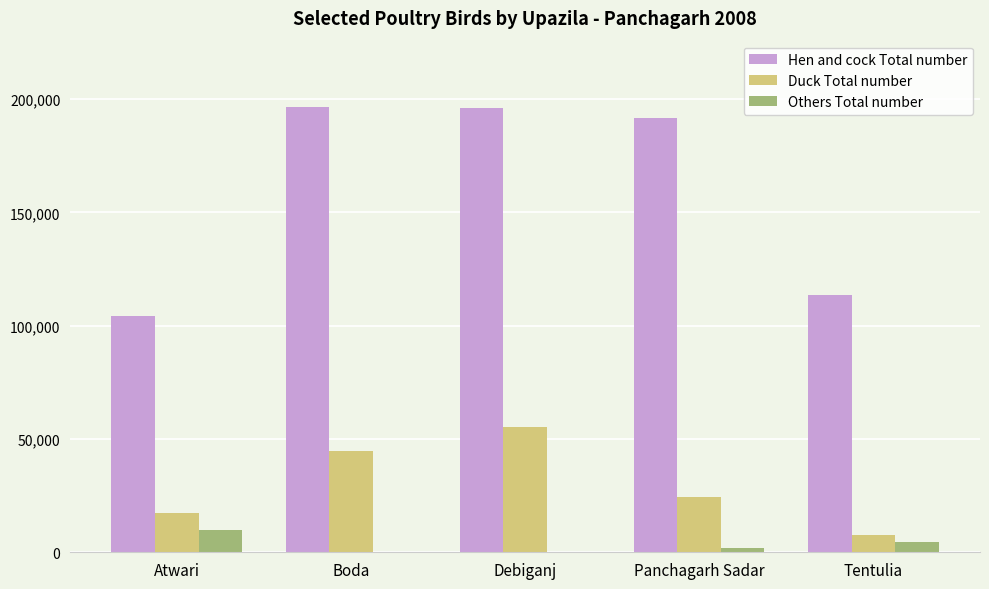

Which series changed the most between Atwari and Boda?

Hen and cock Total number